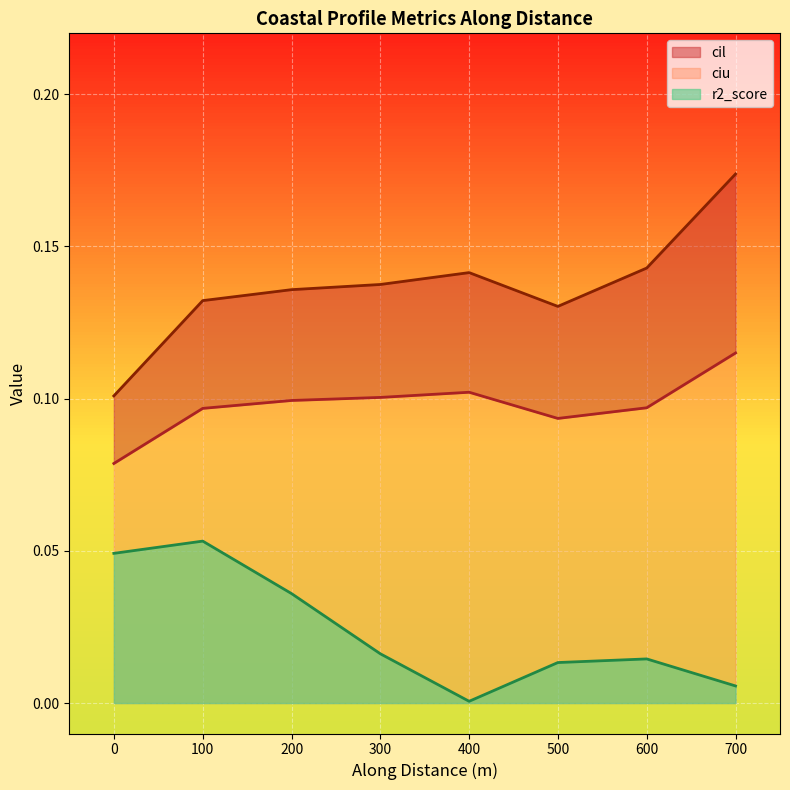

What is the sum of the r2_score values at nzd0177-0001 and nzd0177-0006?

0.1